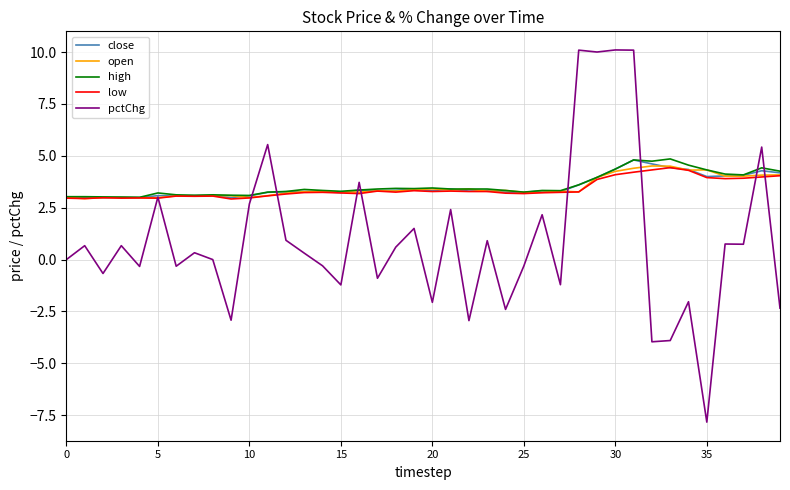

What is the minimum value shown in the chart?

-7.8